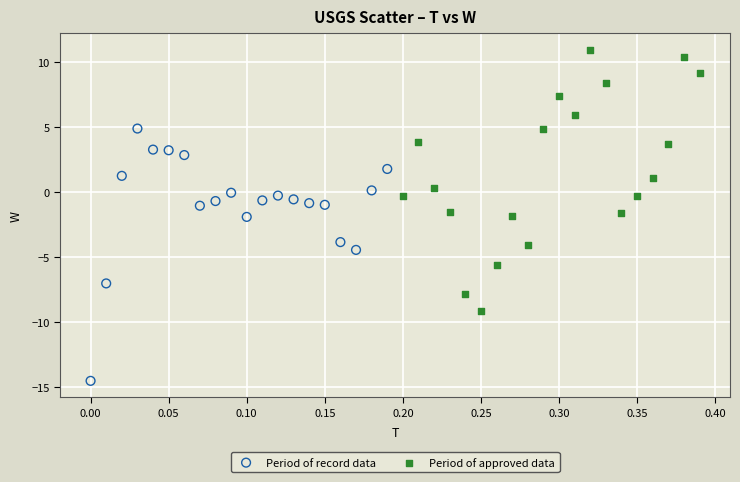

Which series reaches the minimum Y coordinate?

Period of record data